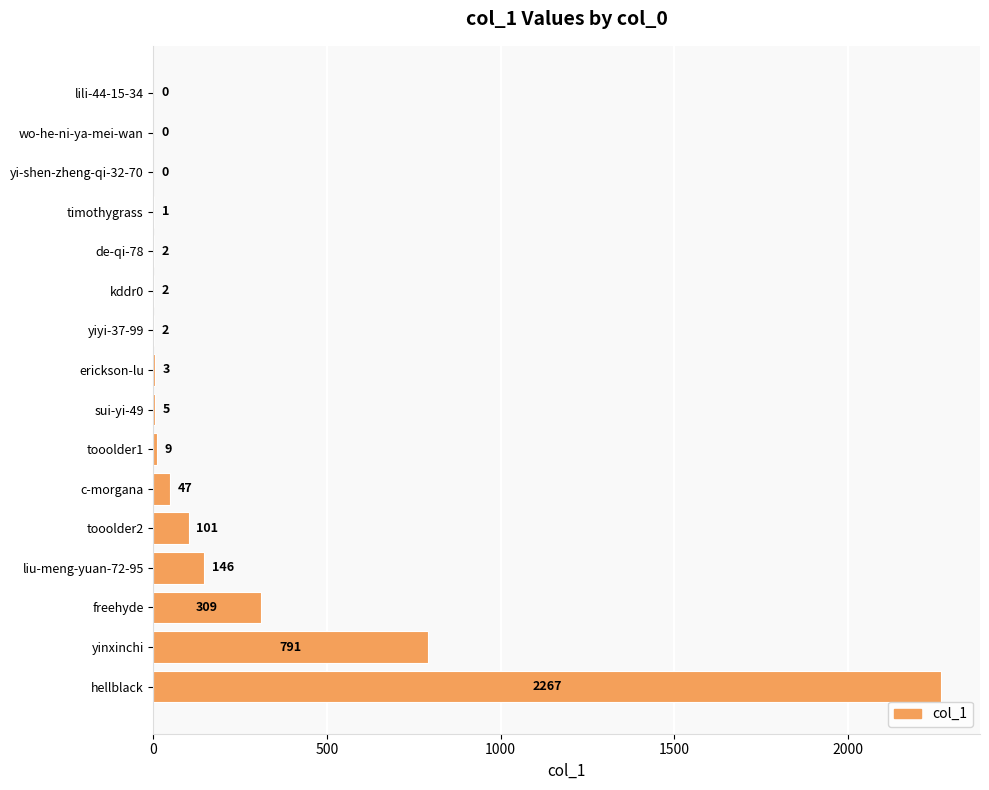

Is it true that the value at lili-44-15-34 is 0?

True